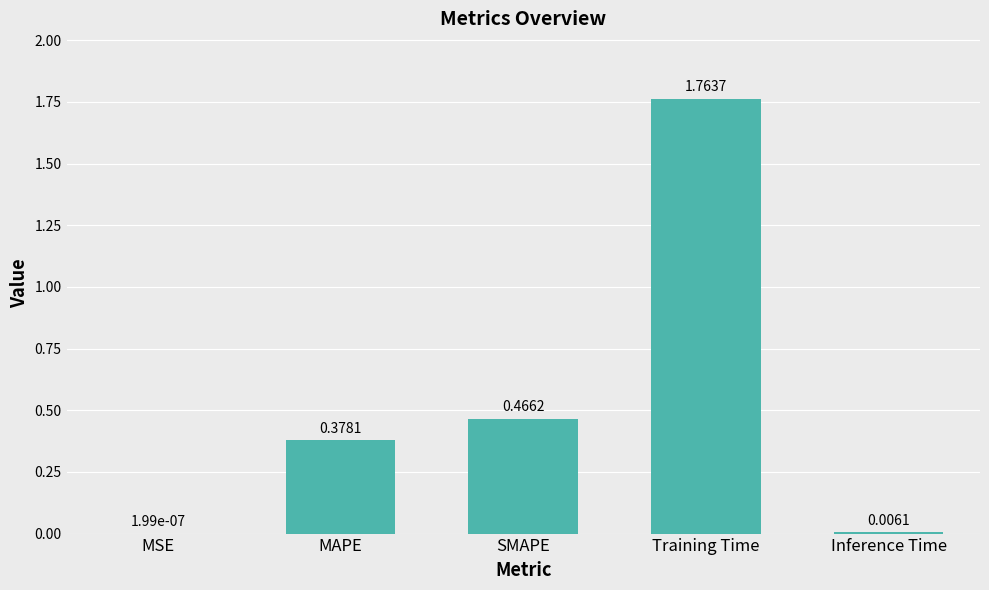

Where is the data nearest to the value 0?

MSE